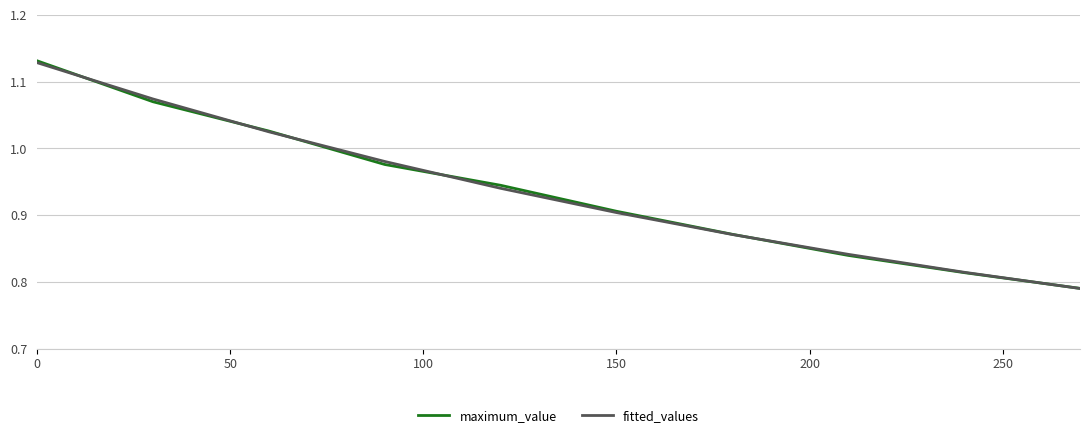

The value of fitted_values at 150 is 0.6. True or false?

False